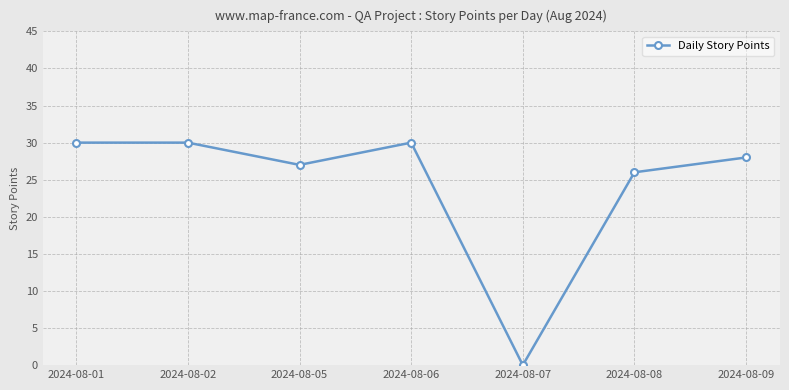

What is the value of the 7th point from the left?

28